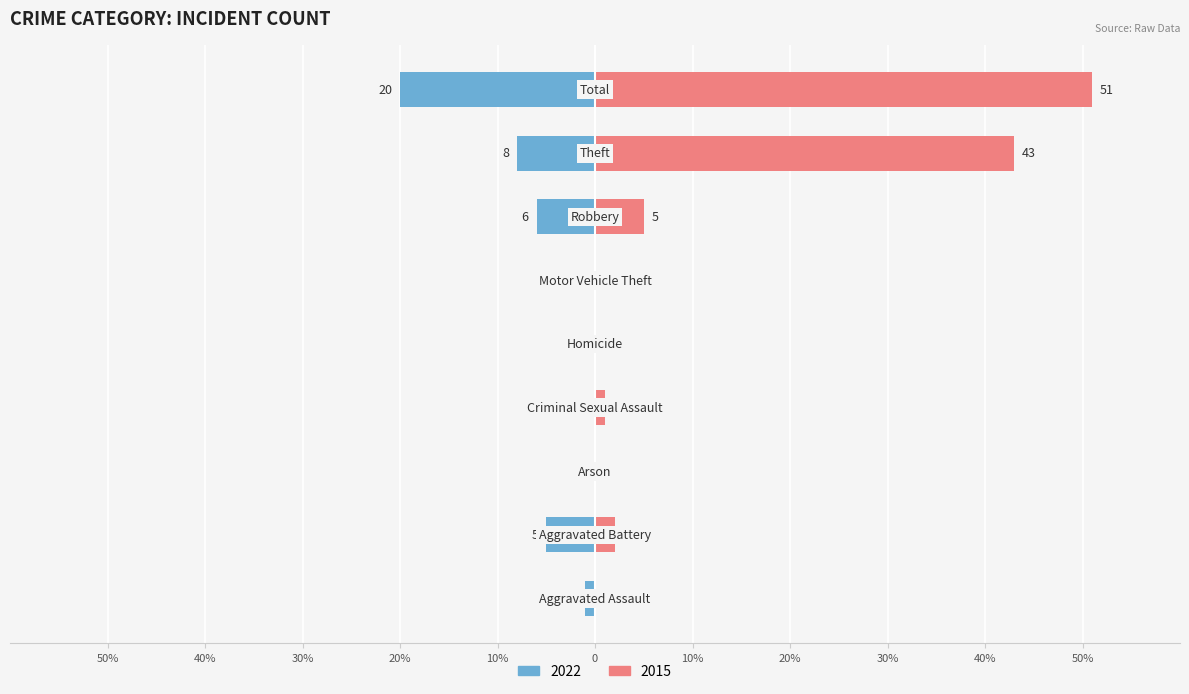

At which label does the data first exceed -1?

Arson